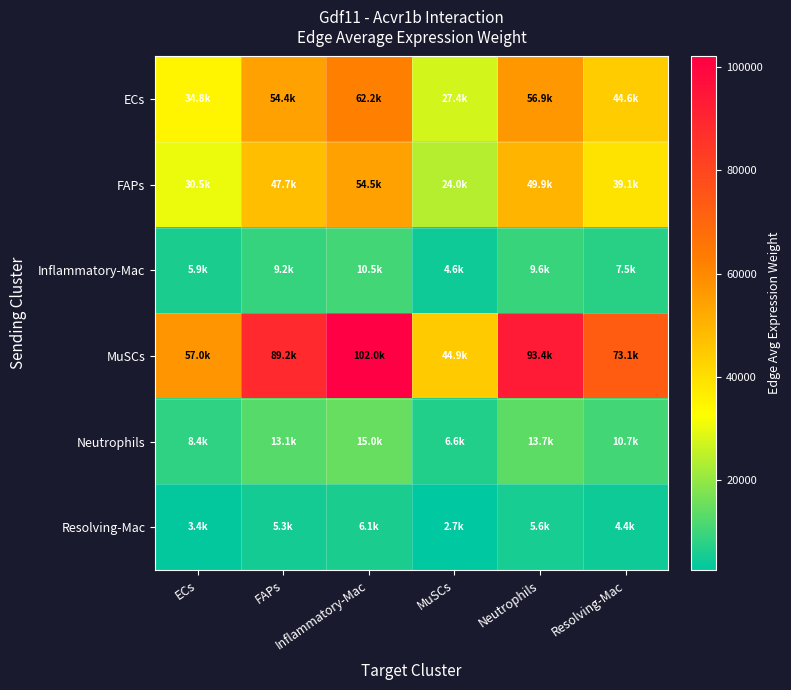

Between ECs and Neutrophils, which is larger?

Neutrophils